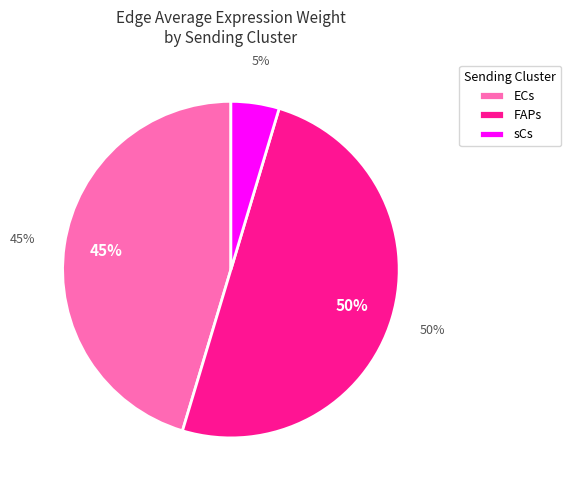

To the nearest percent, what is the difference between the ECs->sCs and ECs->ECs slice percentages?

41%